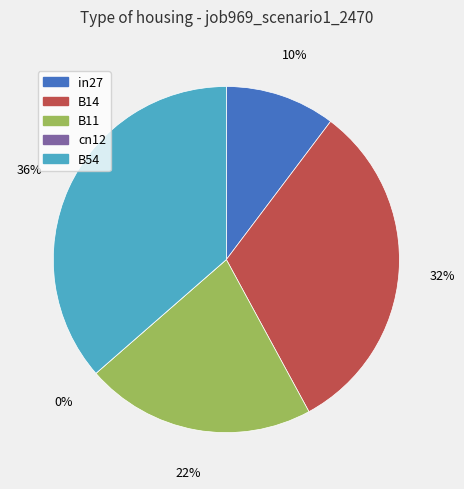

Which slice is the largest?

B54